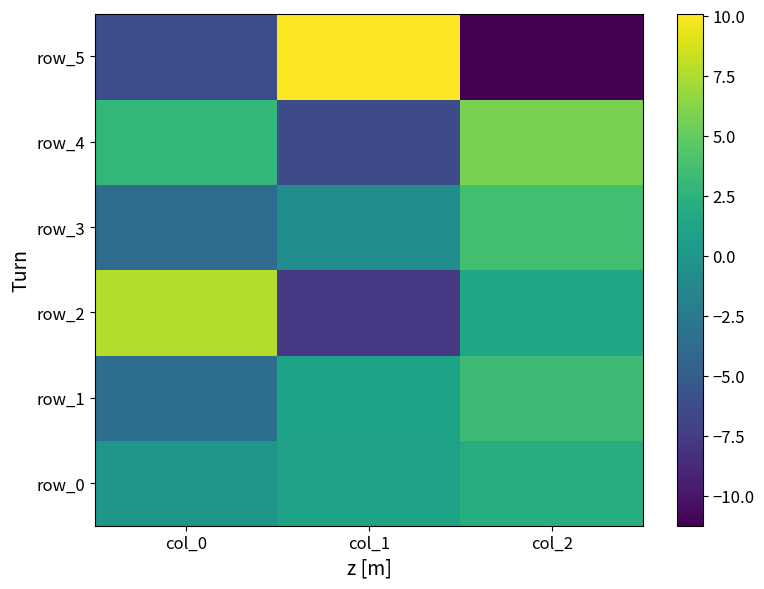

Reading left to right, extract all data points from this chart.

row_0: 0.0	1.0	2.0
row_1: -3.5	1.1	3.4
row_2: 7.6	-7.7	1.4
row_3: -3.8	-0.8	3.6
row_4: 2.9	-6.4	5.8
row_5: -6.2	10.1	-11.3